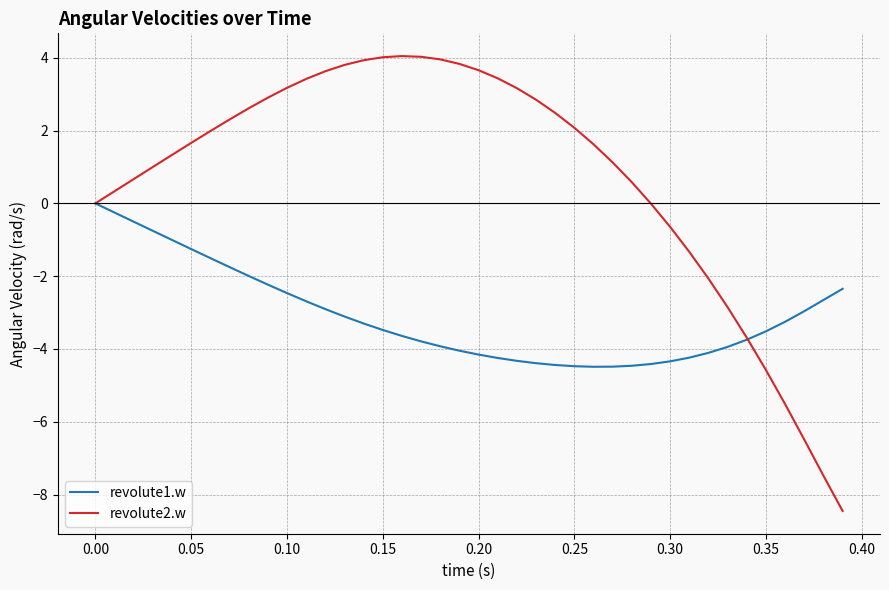

What is the highest value of the revolute2.w series?

4.0